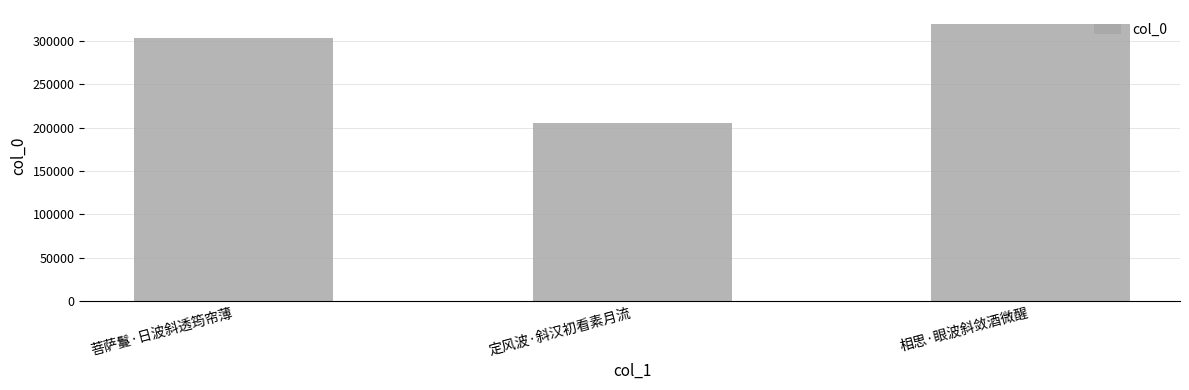

List the labels in order of value, largest first.

相思·眼波斜敛酒微醒, 菩萨鬘·日波斜透筠帘薄, 定风波·斜汉初看素月流